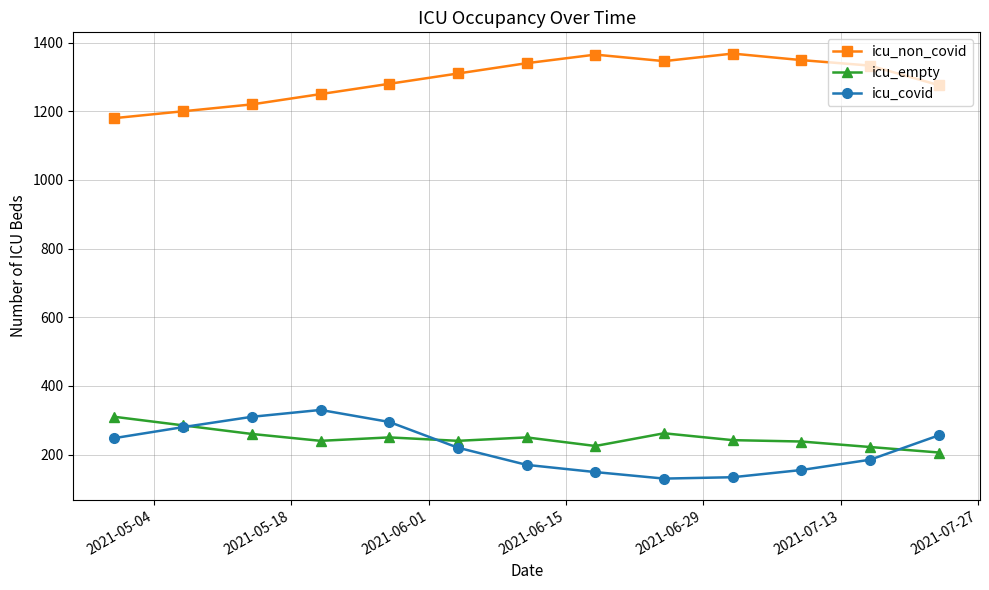

True or false: icu_non_covid and icu_empty intersect in this chart.

False